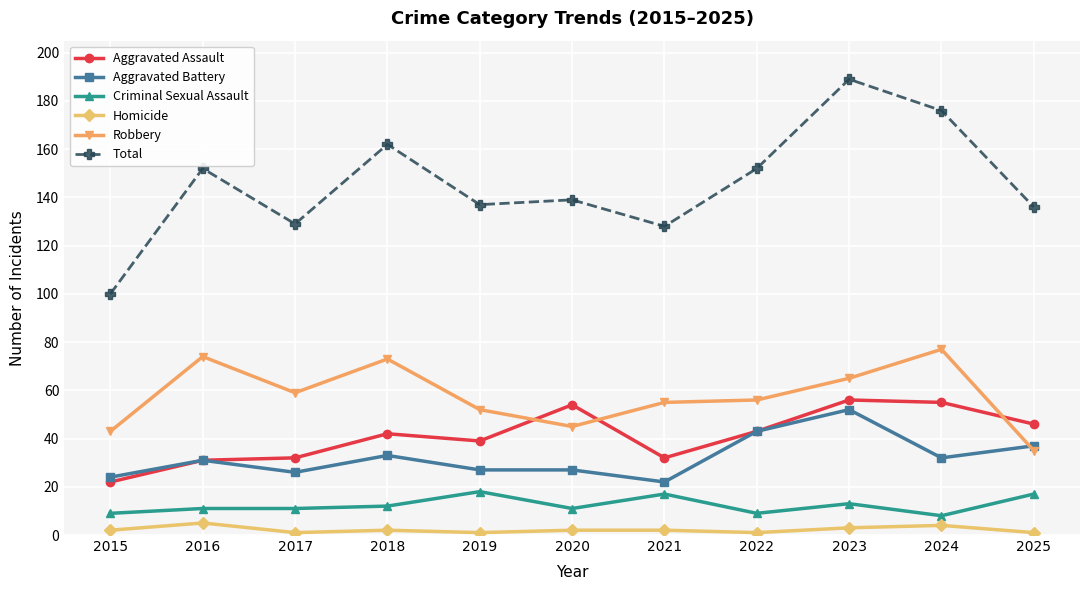

At 2018, list the series in order from smallest to largest.

Homicide, Criminal Sexual Assault, Aggravated Battery, Aggravated Assault, Robbery, Total